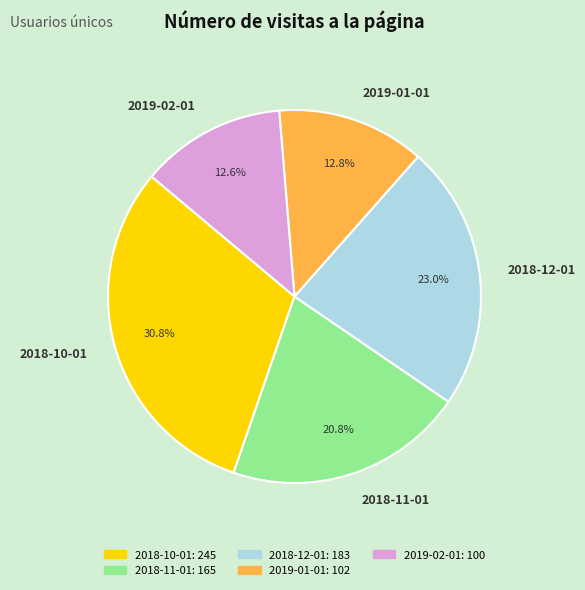

To the nearest percent, what is the combined percentage of 2018-11-01 and 2018-10-01?

52%